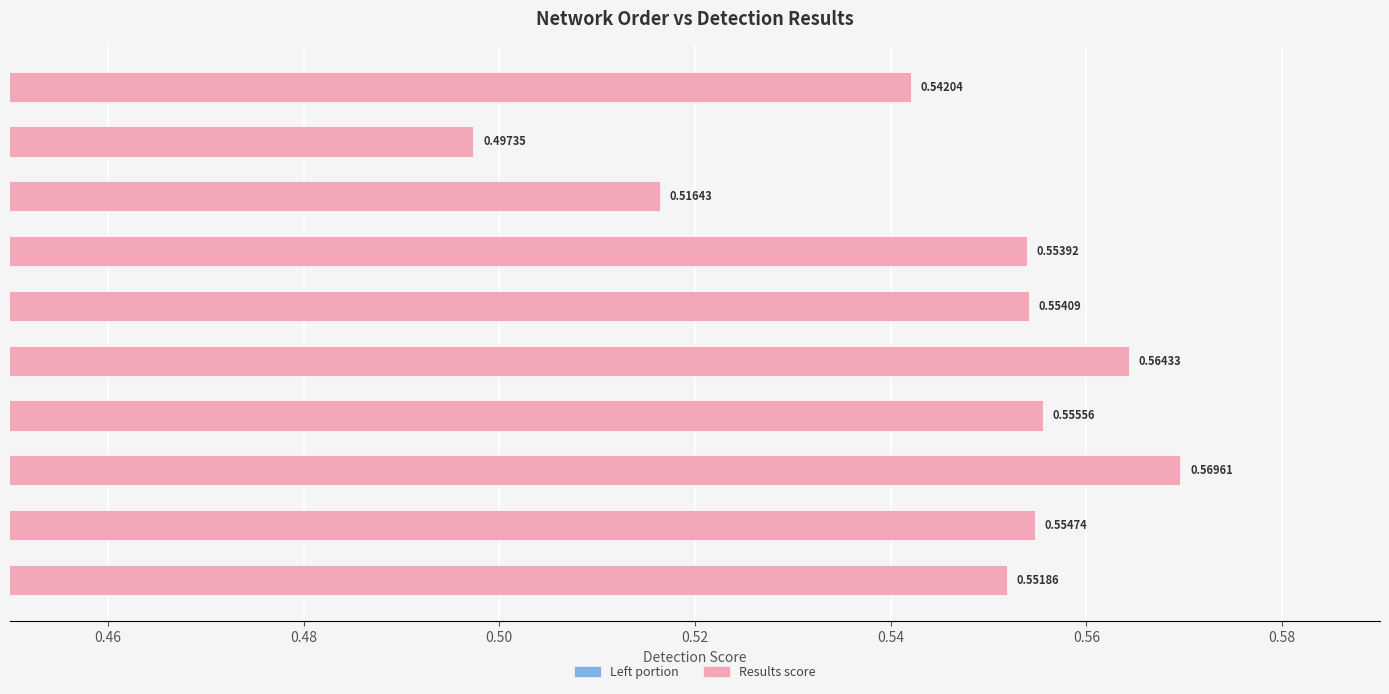

What is the average value of the results (left half) series?

0.3